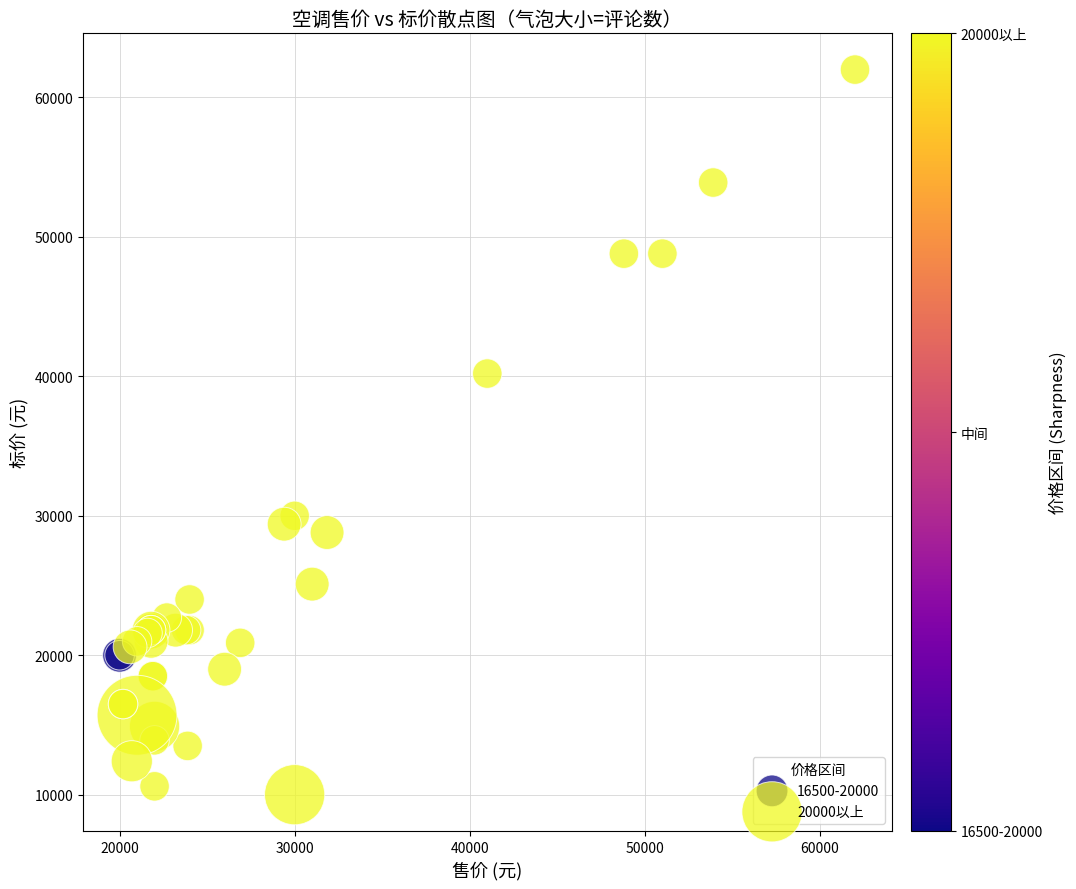

What are all the series names shown in the legend?

16500-20000, 20000以上